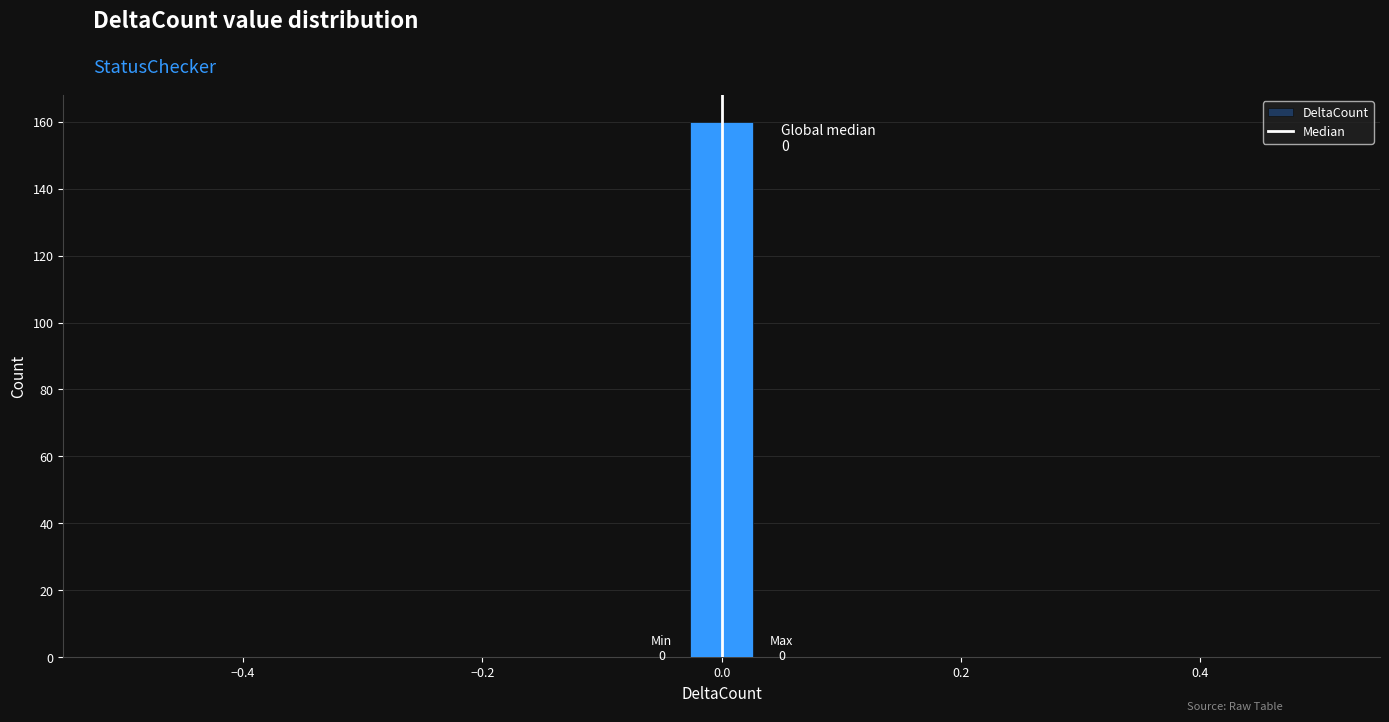

Around what value on the x-axis is the tallest bar? Give the approximate position of its centre, as read against the axis.

0.00